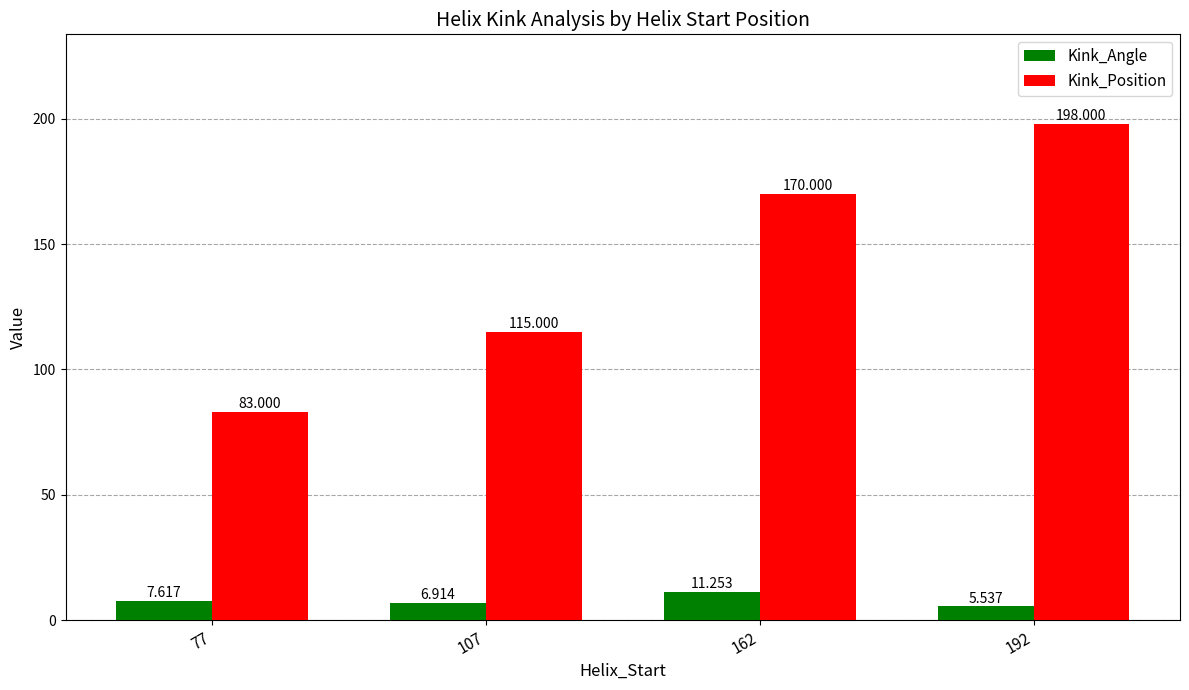

Where is Kink_Position nearest to the value 140?

107